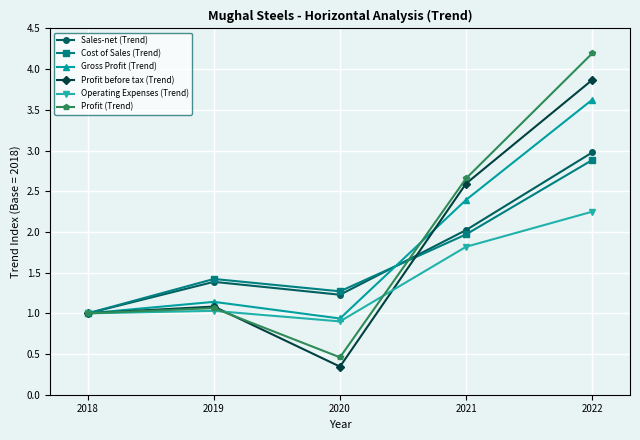

At how many categories does at least one series exceed 3?

1